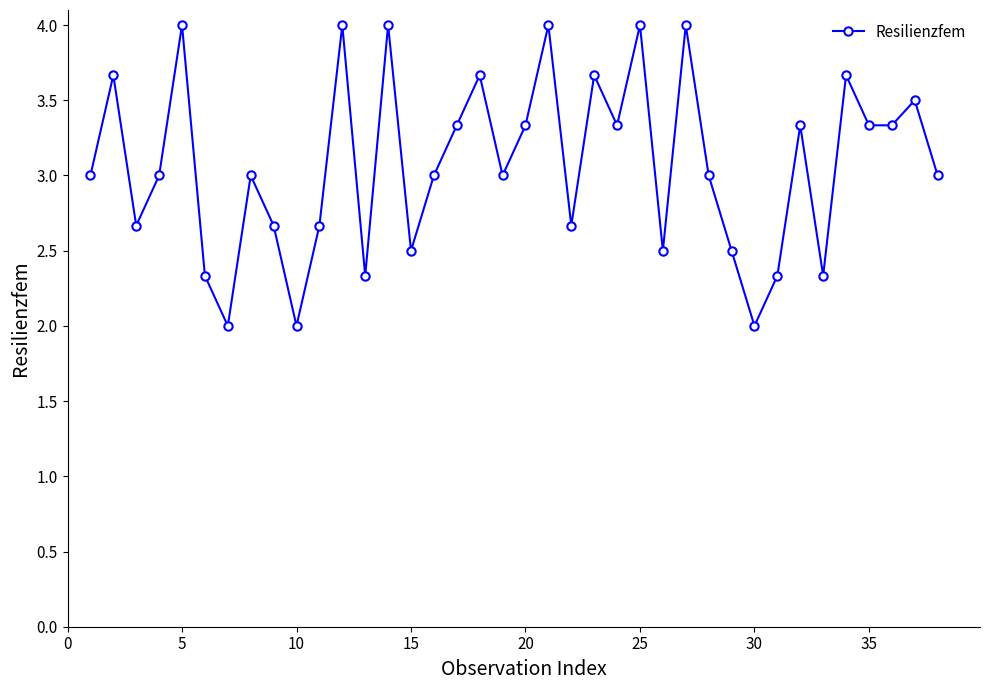

Count the values in the range 2 to 3.

21